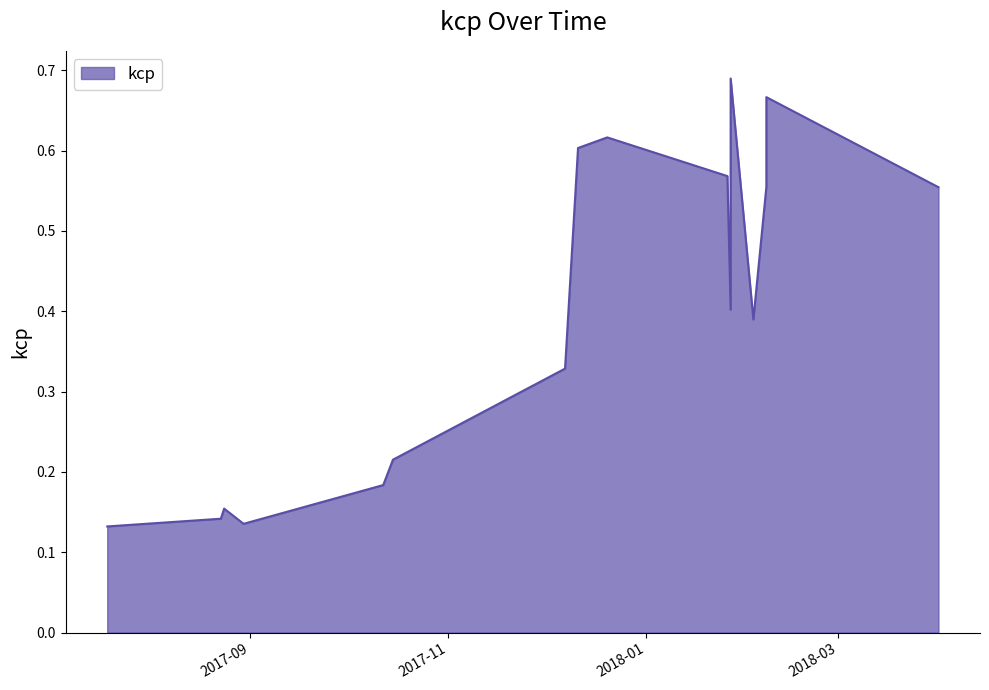

Does the chart have visible grid lines?

No